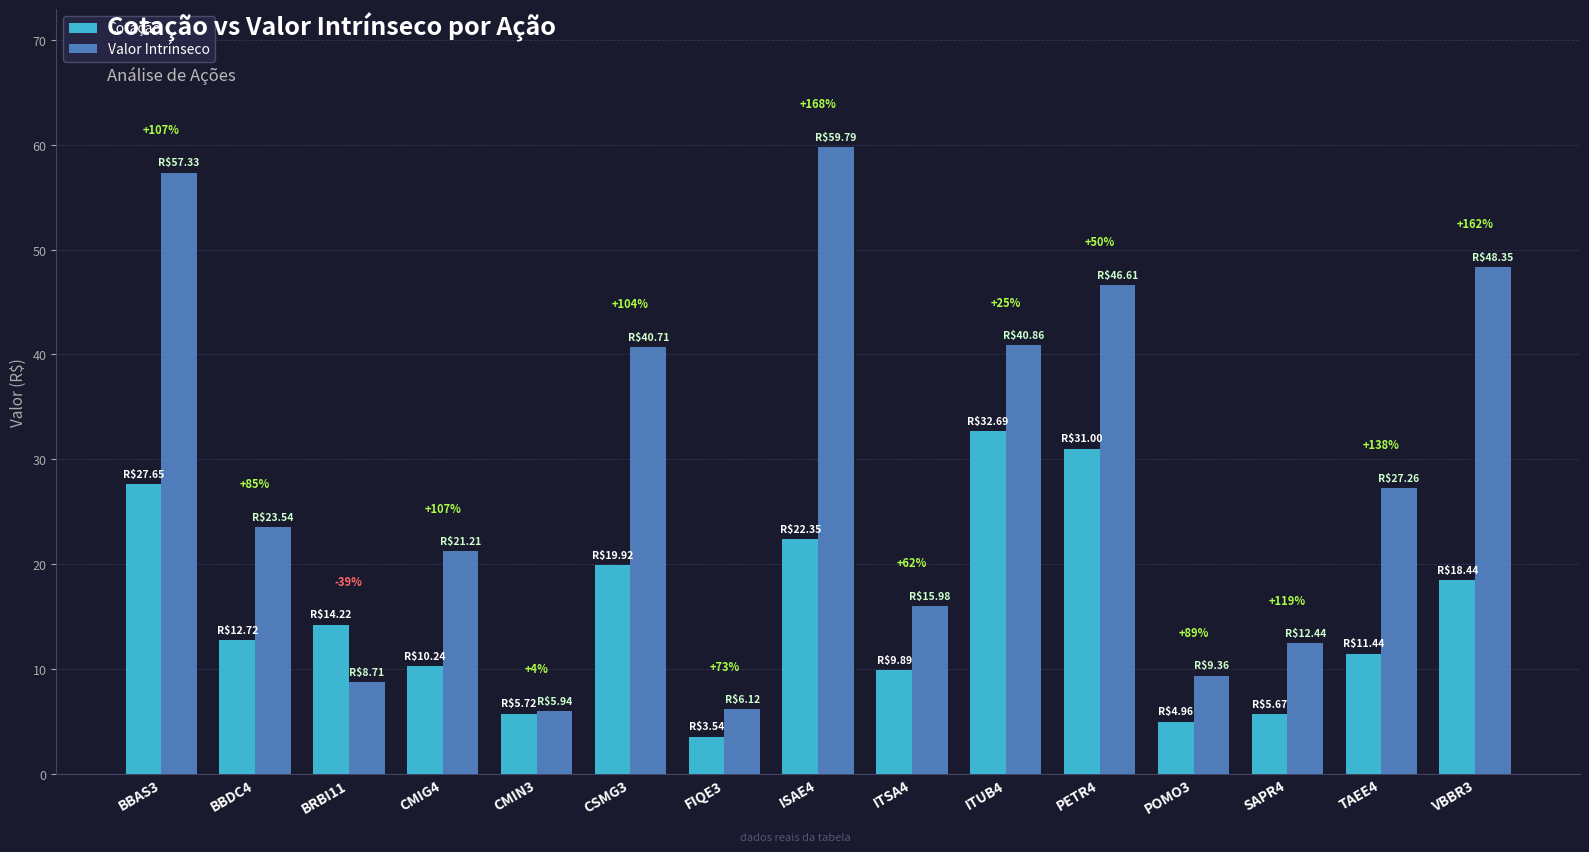

Where does the Valor Intrínseco series first go above 23?

BBAS3